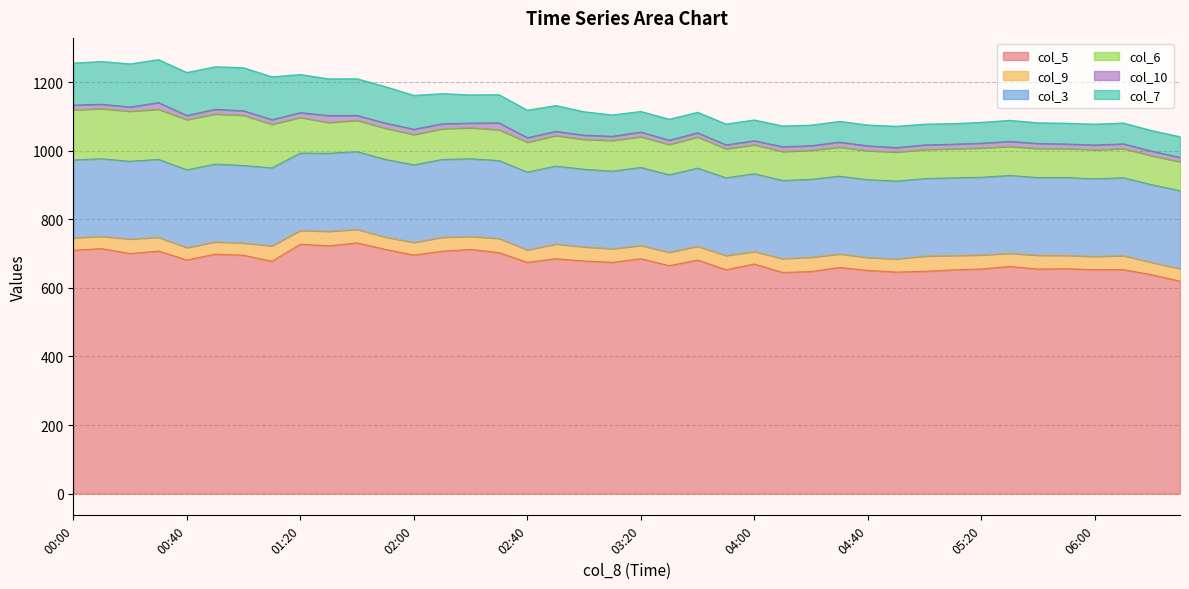

Which category has the lowest value in the col_7 series?

03:40